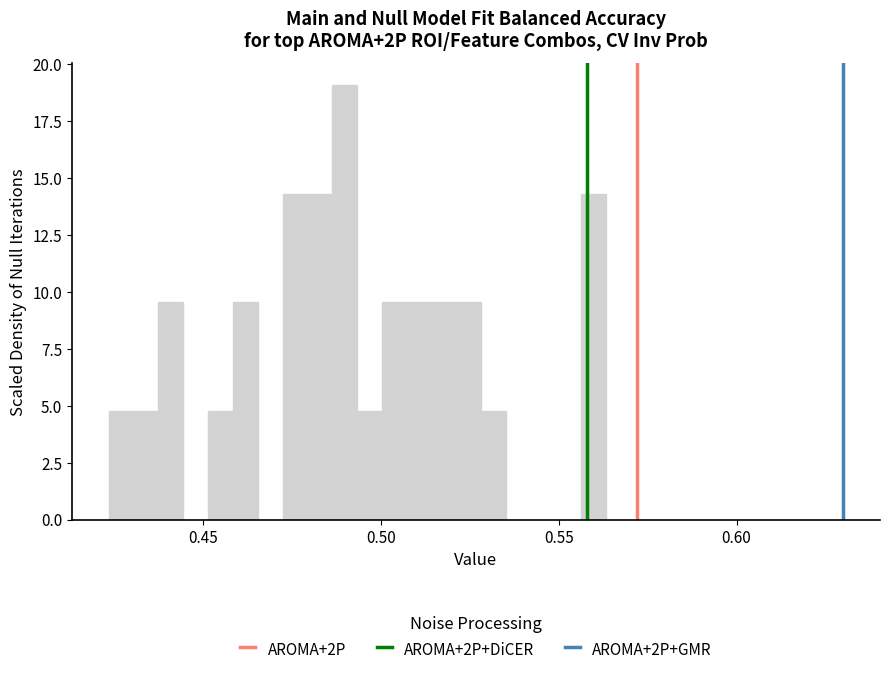

Around what value on the x-axis is the tallest bar? Give the approximate position of its centre, as read against the axis.

0.490